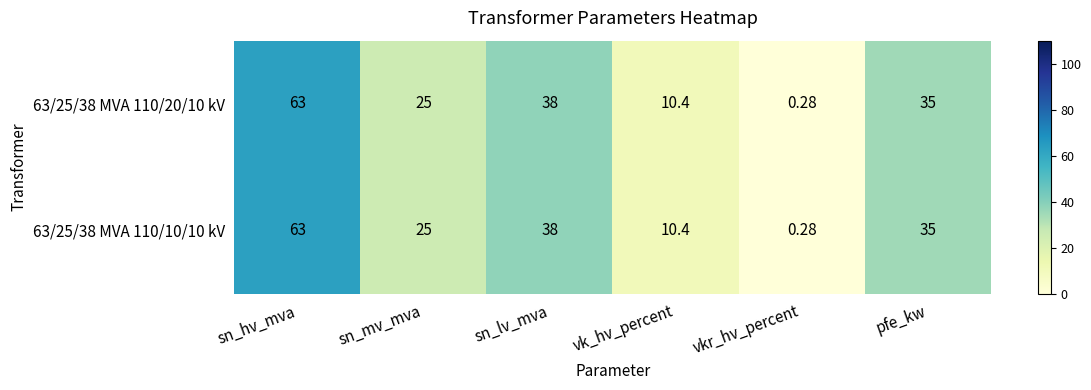

At which category does the chart reach its peak across all series?

sn_hv_mva